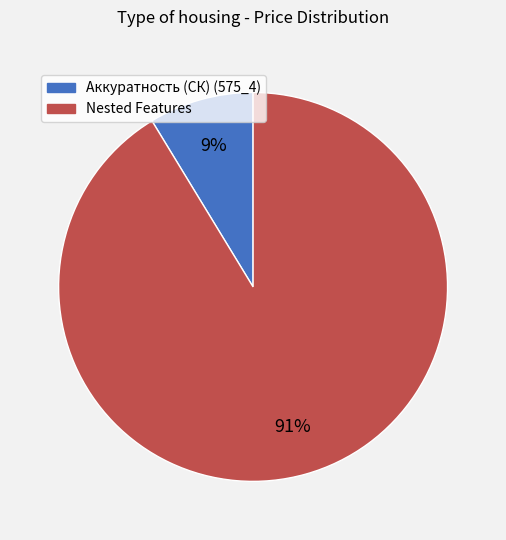

Which slice represents more than half of the pie?

Nested Features